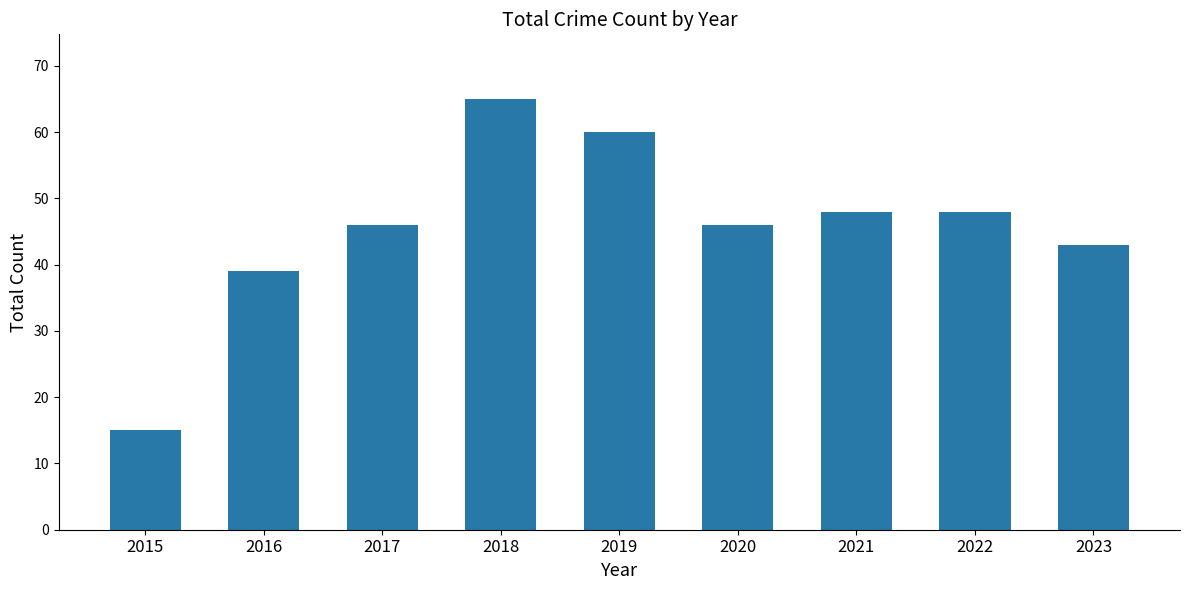

Approximately how many times larger is the value at 2021 compared to 2019?

0.8